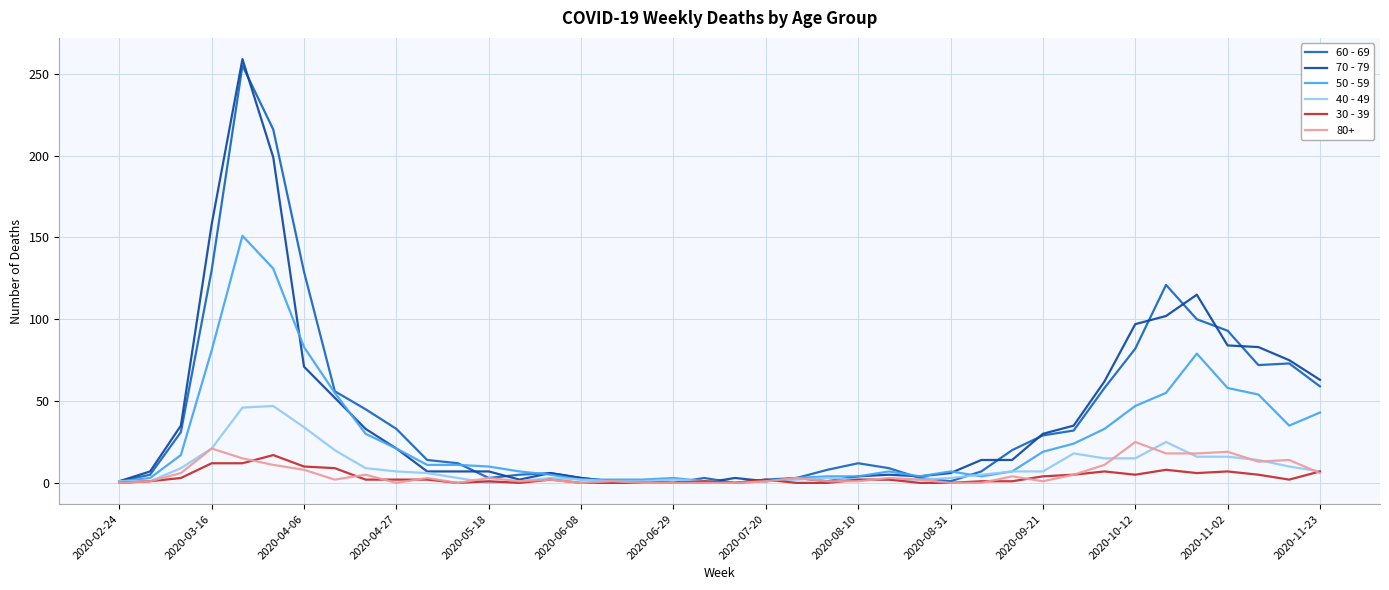

Which series has the widest spread of values?

70 - 79